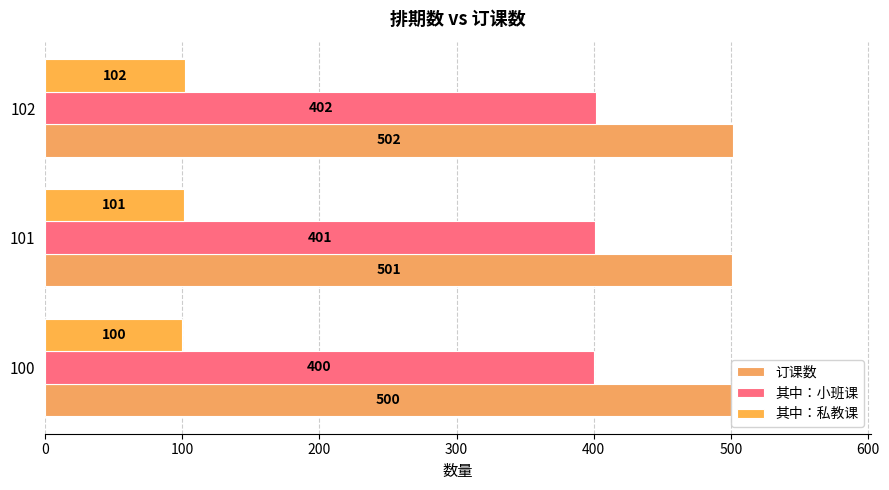

The 其中：私教课 series shows 157 at 100. True or false?

False